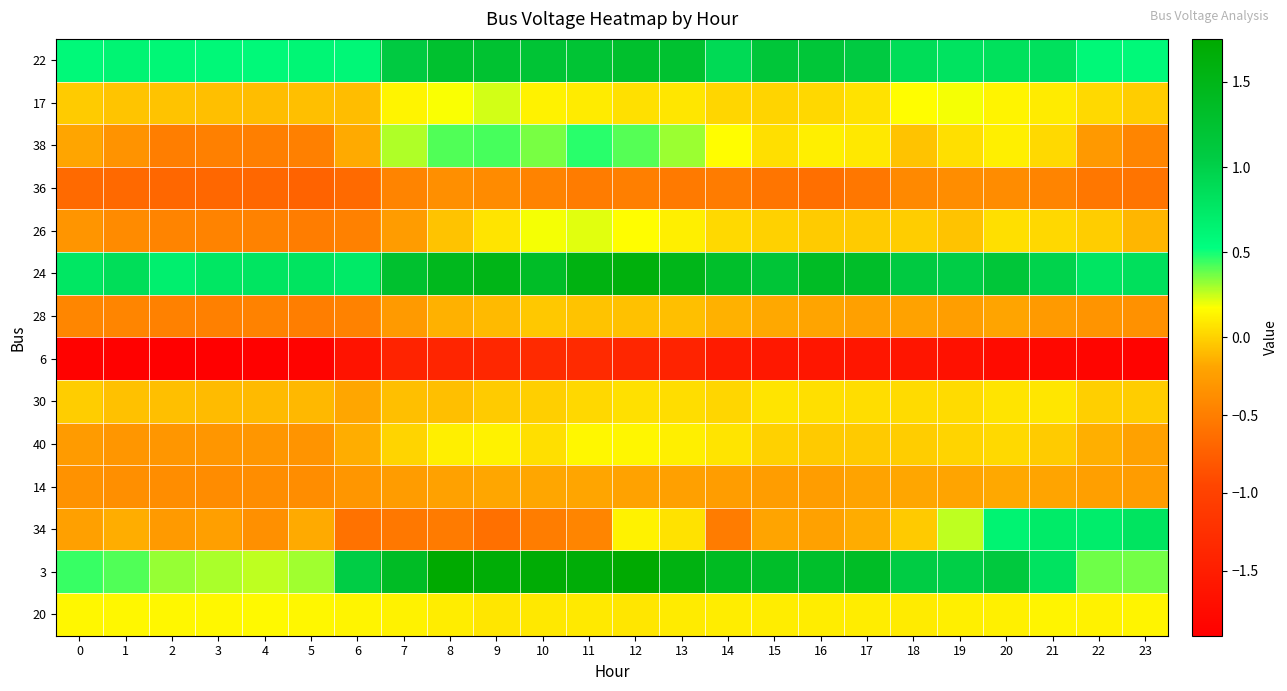

At which category is the sum across all series the highest?

12